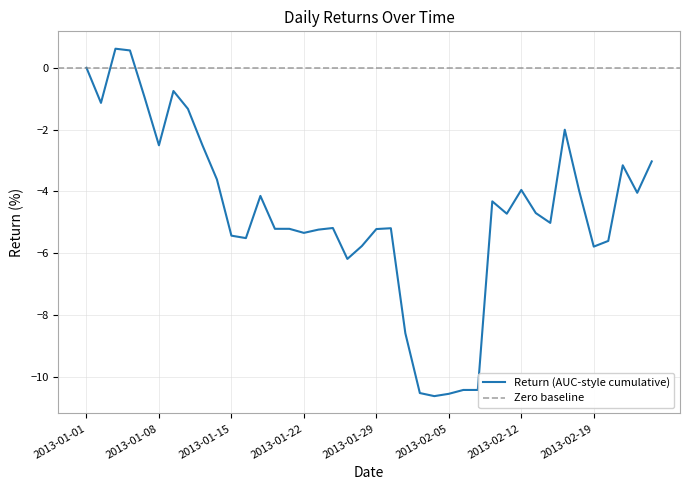

The value of Return (AUC-style cumulative) at 2013-02-05 is -10.5. True or false?

True